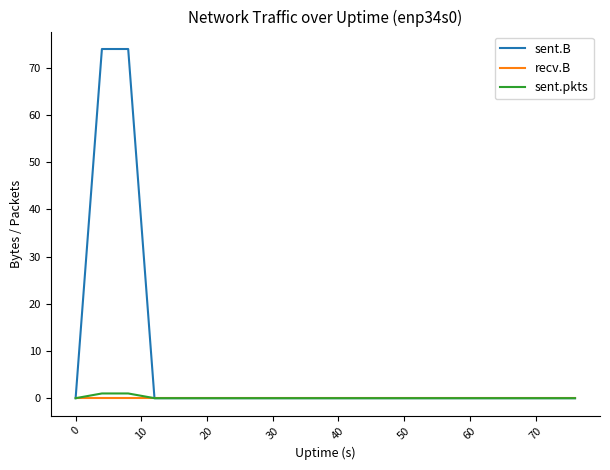

Which series has the widest spread of values?

sent.B